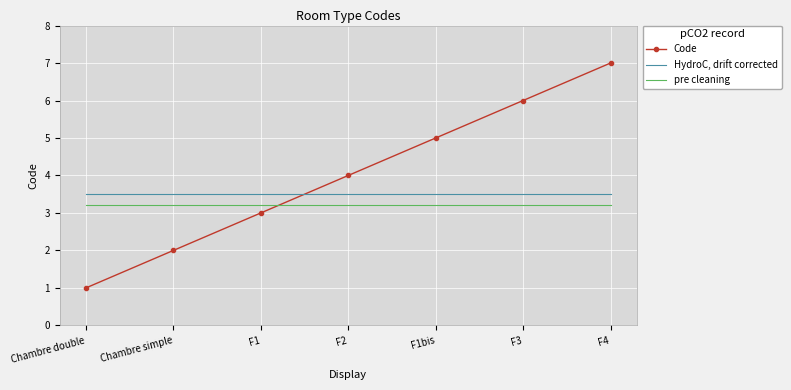

What is the lowest value of the Code series?

1.0